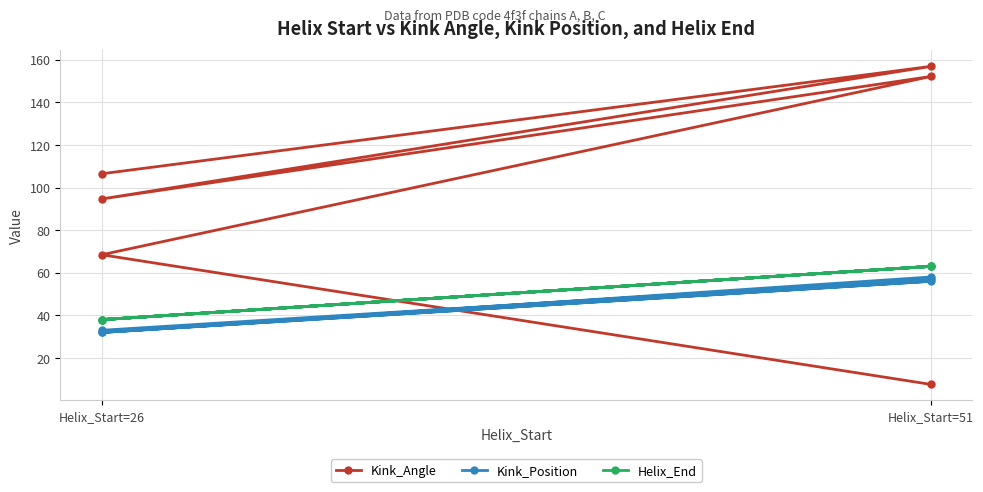

Where does the Kink_Angle series first go above 106?

Helix_Start=26